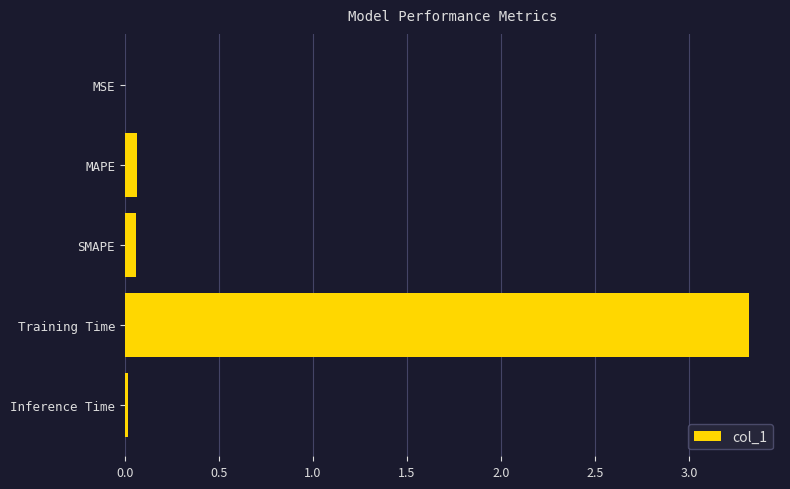

What is the sum of all values?

3.5